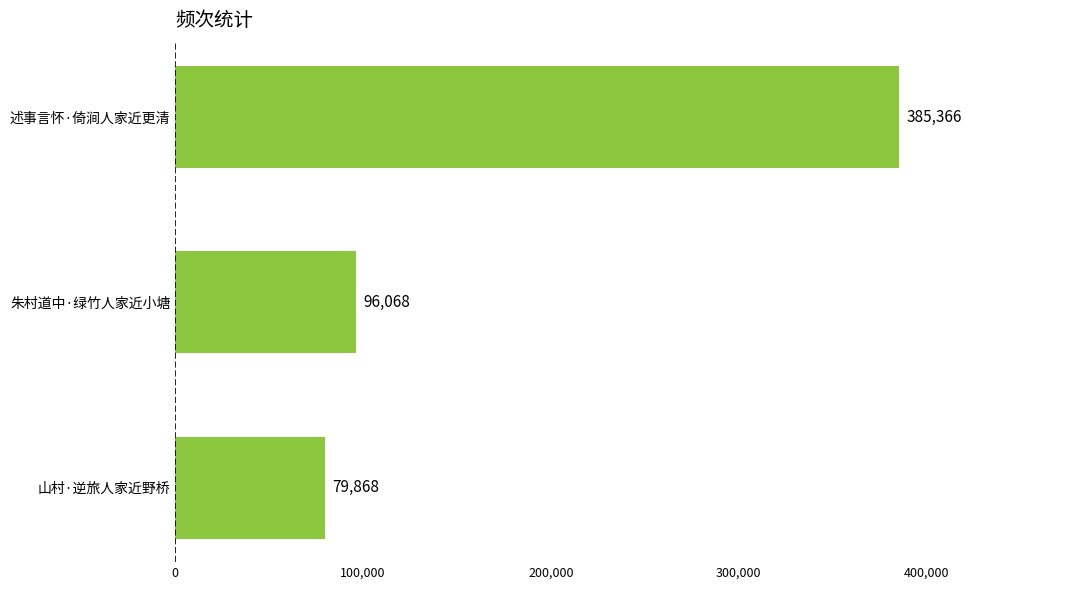

True or false: the data shows 385366 at 述事言怀·倚涧人家近更清.

True